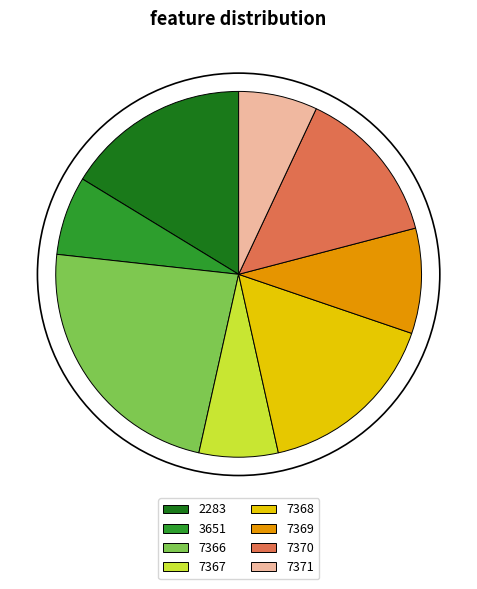

Is there a majority slice in this chart?

No